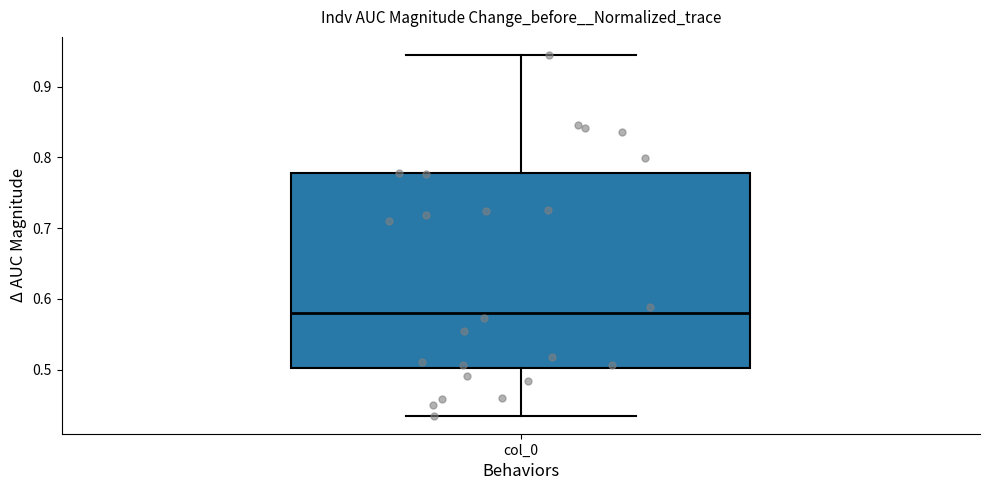

Transcribe this box plot: give where the median line is, the range the box spans, and where the two whiskers end, as read against the y-axis. The values are not printed on the chart, so give them approximately, as read against the axis.

median 0.58, box 0.50 to 0.78, whiskers 0.43 to 0.94